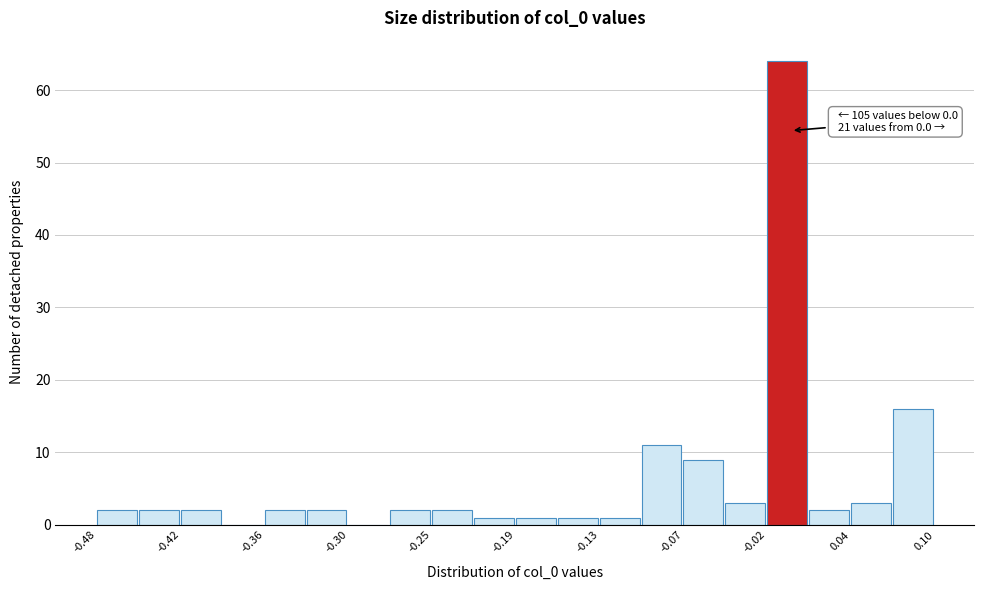

Read against the x-axis, roughly where is the centre of the tallest bar?

0.00